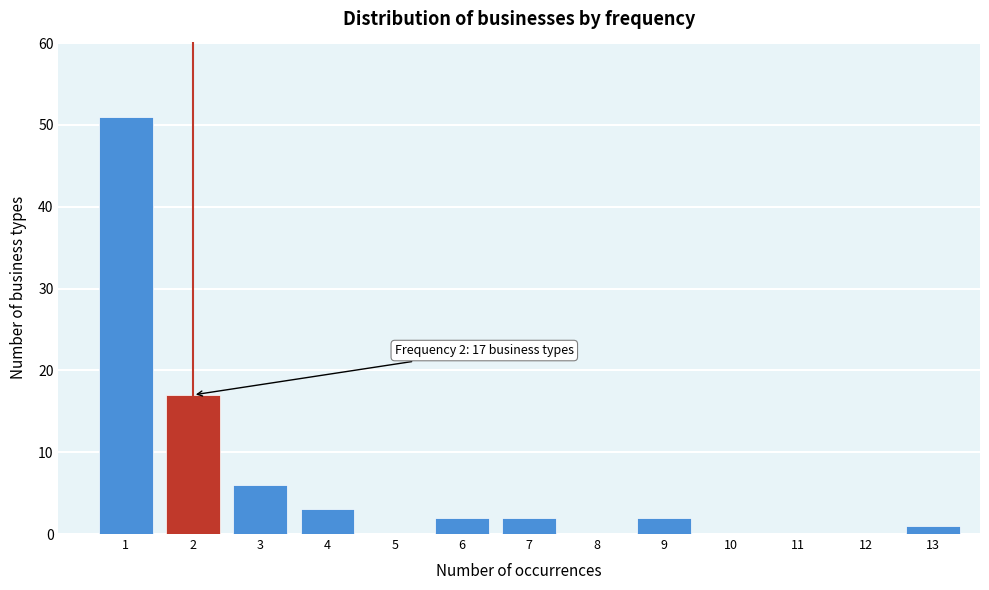

Reading left to right, transcribe all the data shown in this chart.

1=51	2=17	3=6	4=3	5=0	6=2	7=2	8=0	9=2	10=0	11=0	12=0	13=1